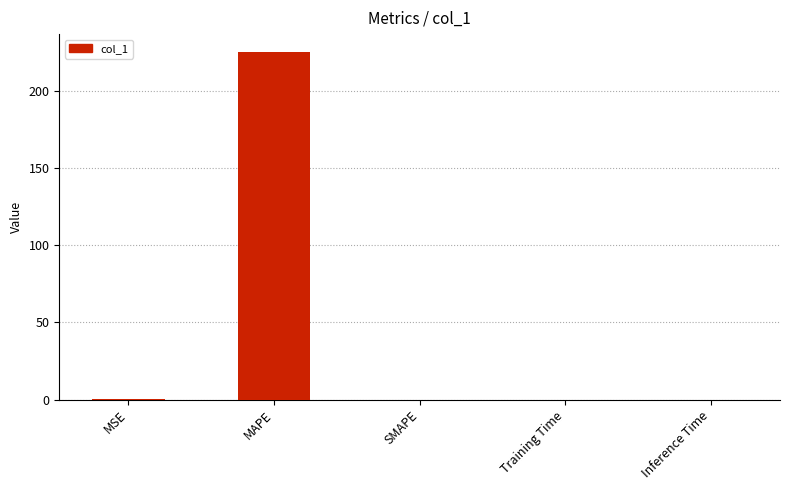

The chart shows a value of -83.8 at SMAPE. True or false?

False